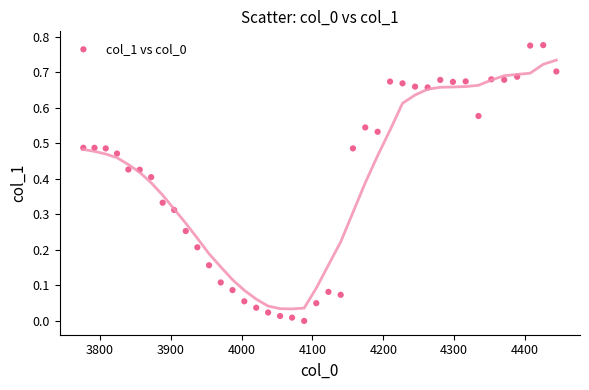

What is the range of X values (max minus min)?

667.4